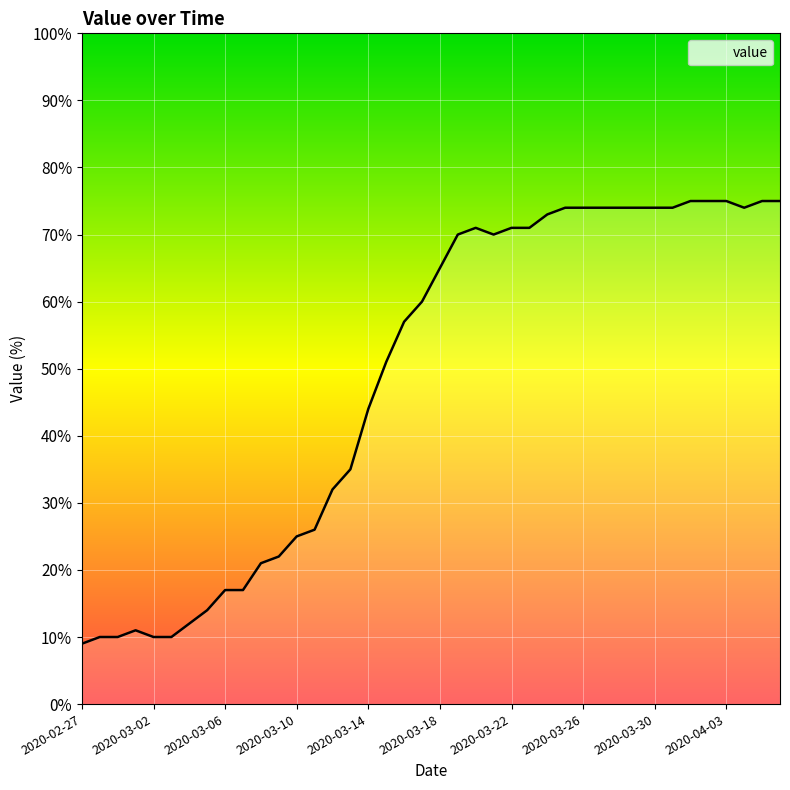

How many points are lower than both their immediate neighbors (excluding endpoints)?

2